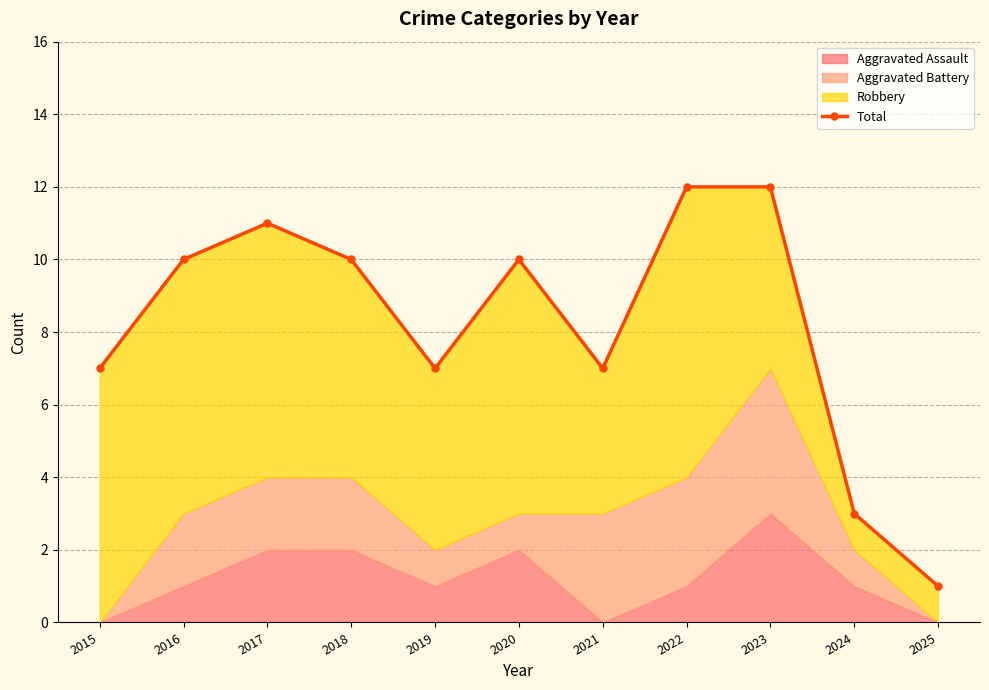

The chart shows a value of 10 at 2016. True or false?

True